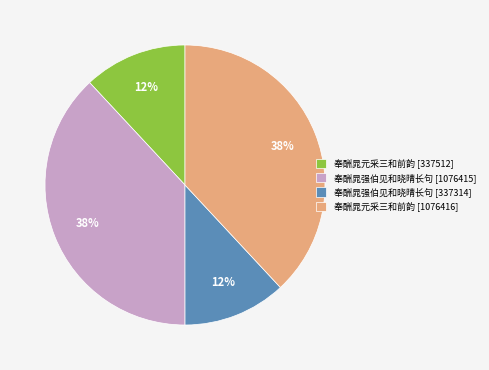

What percentage is the 奉酬晁元采三和前韵 [1076416] slice, to the nearest percent?

38%